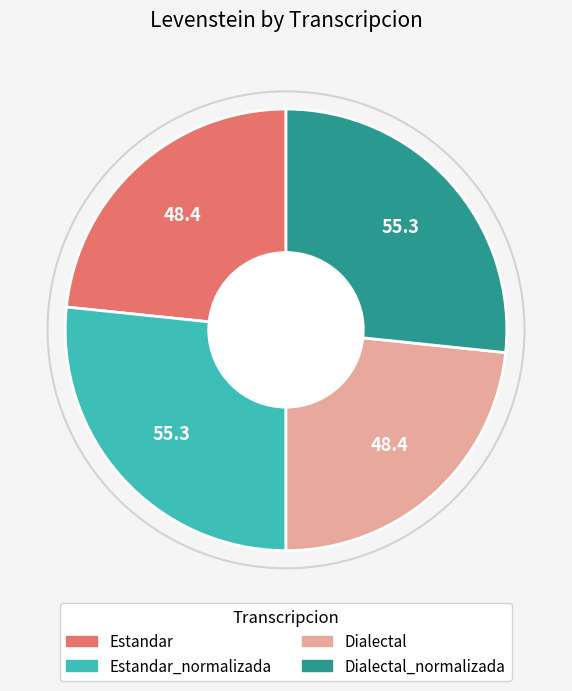

Does any single category account for the majority?

No